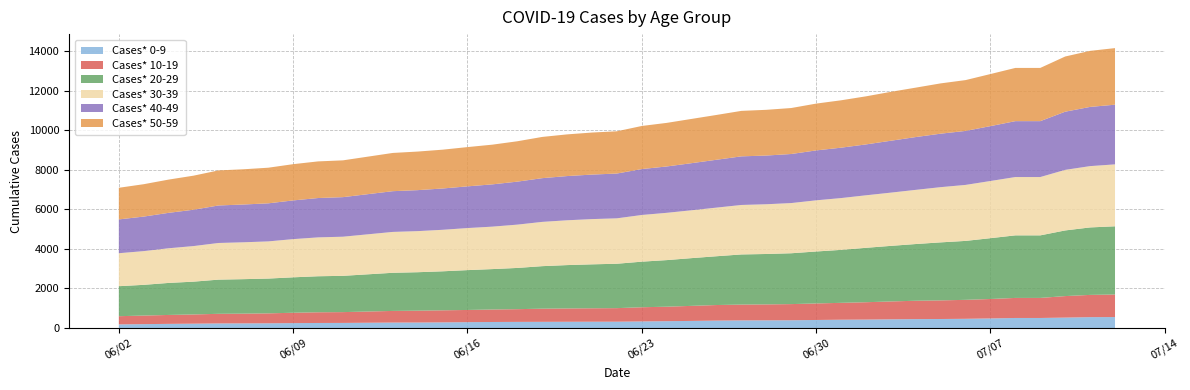

Reading left to right, what are all the values shown in this chart?

Cases* 0-9: 06/02/2020=186	06/03/2020=199	06/04/2020=212	06/05/2020=222	06/06/2020=234	06/07/2020=237	06/08/2020=241	06/09/2020=250	06/10/2020=257	06/11/2020=260	06/13/2020=278	06/14/2020=280	06/15/2020=288	06/16/2020=298	06/17/2020=307	06/18/2020=312	06/19/2020=315	06/20/2020=318	06/21/2020=321	06/22/2020=322	06/23/2020=335	06/24/2020=348	06/25/2020=361	06/26/2020=377	06/27/2020=387	06/28/2020=390	06/29/2020=394	06/30/2020=409	07/01/2020=422	07/02/2020=429	07/03/2020=442	07/04/2020=453	07/05/2020=458	07/06/2020=468	07/07/2020=487	07/08/2020=510	07/09/2020=510	07/10/2020=529	07/11/2020=552	07/12/2020=556
Cases* 10-19: 06/02/2020=414	06/03/2020=433	06/04/2020=451	06/05/2020=466	06/06/2020=486	06/07/2020=492	06/08/2020=502	06/09/2020=524	06/10/2020=541	06/11/2020=546	06/13/2020=588	06/14/2020=599	06/15/2020=609	06/16/2020=617	06/17/2020=631	06/18/2020=643	06/19/2020=665	06/20/2020=673	06/21/2020=679	06/22/2020=685	06/23/2020=717	06/24/2020=732	06/25/2020=761	06/26/2020=787	06/27/2020=800	06/28/2020=806	06/29/2020=817	06/30/2020=835	07/01/2020=853	07/02/2020=877	07/03/2020=903	07/04/2020=928	07/05/2020=941	07/06/2020=958	07/07/2020=982	07/08/2020=1013	07/09/2020=1013	07/10/2020=1087	07/11/2020=1124	07/12/2020=1140
Cases* 20-29: 06/02/2020=1516	06/03/2020=1552	06/04/2020=1618	06/05/2020=1657	06/06/2020=1727	06/07/2020=1742	06/08/2020=1758	06/09/2020=1790	06/10/2020=1820	06/11/2020=1833	06/13/2020=1927	06/14/2020=1943	06/15/2020=1971	06/16/2020=2013	06/17/2020=2042	06/18/2020=2083	06/19/2020=2148	06/20/2020=2191	06/21/2020=2220	06/22/2020=2243	06/23/2020=2303	06/24/2020=2354	06/25/2020=2412	06/26/2020=2465	06/27/2020=2533	06/28/2020=2547	06/29/2020=2569	06/30/2020=2625	07/01/2020=2676	07/02/2020=2749	07/03/2020=2808	07/04/2020=2865	07/05/2020=2931	07/06/2020=2978	07/07/2020=3073	07/08/2020=3161	07/09/2020=3161	07/10/2020=3317	07/11/2020=3409	07/12/2020=3446
Cases* 30-39: 06/02/2020=1666	06/03/2020=1704	06/04/2020=1751	06/05/2020=1798	06/06/2020=1852	06/07/2020=1863	06/08/2020=1878	06/09/2020=1930	06/10/2020=1964	06/11/2020=1977	06/13/2020=2065	06/14/2020=2076	06/15/2020=2097	06/16/2020=2125	06/17/2020=2145	06/18/2020=2188	06/19/2020=2237	06/20/2020=2264	06/21/2020=2286	06/22/2020=2295	06/23/2020=2359	06/24/2020=2389	06/25/2020=2418	06/26/2020=2457	06/27/2020=2500	06/28/2020=2513	06/29/2020=2536	06/30/2020=2585	07/01/2020=2617	07/02/2020=2653	07/03/2020=2690	07/04/2020=2737	07/05/2020=2790	07/06/2020=2829	07/07/2020=2889	07/08/2020=2947	07/09/2020=2947	07/10/2020=3060	07/11/2020=3098	07/12/2020=3129
Cases* 40-49: 06/02/2020=1708	06/03/2020=1745	06/04/2020=1790	06/05/2020=1836	06/06/2020=1895	06/07/2020=1909	06/08/2020=1923	06/09/2020=1956	06/10/2020=1988	06/11/2020=1999	06/13/2020=2058	06/14/2020=2071	06/15/2020=2087	06/16/2020=2107	06/17/2020=2136	06/18/2020=2172	06/19/2020=2209	06/20/2020=2234	06/21/2020=2249	06/22/2020=2263	06/23/2020=2320	06/24/2020=2342	06/25/2020=2380	06/26/2020=2418	06/27/2020=2456	06/28/2020=2461	06/29/2020=2479	06/30/2020=2522	07/01/2020=2546	07/02/2020=2571	07/03/2020=2622	07/04/2020=2668	07/05/2020=2702	07/06/2020=2728	07/07/2020=2773	07/08/2020=2824	07/09/2020=2824	07/10/2020=2939	07/11/2020=2991	07/12/2020=3015
Cases* 50-59: 06/02/2020=1598	06/03/2020=1636	06/04/2020=1680	06/05/2020=1721	06/06/2020=1771	06/07/2020=1780	06/08/2020=1800	06/09/2020=1831	06/10/2020=1851	06/11/2020=1859	06/13/2020=1932	06/14/2020=1949	06/15/2020=1961	06/16/2020=1984	06/17/2020=2006	06/18/2020=2040	06/19/2020=2083	06/20/2020=2106	06/21/2020=2124	06/22/2020=2135	06/23/2020=2177	06/24/2020=2202	06/25/2020=2236	06/26/2020=2264	06/27/2020=2298	06/28/2020=2310	06/29/2020=2323	06/30/2020=2365	07/01/2020=2394	07/02/2020=2429	07/03/2020=2471	07/04/2020=2497	07/05/2020=2541	07/06/2020=2568	07/07/2020=2631	07/08/2020=2689	07/09/2020=2689	07/10/2020=2789	07/11/2020=2832	07/12/2020=2859